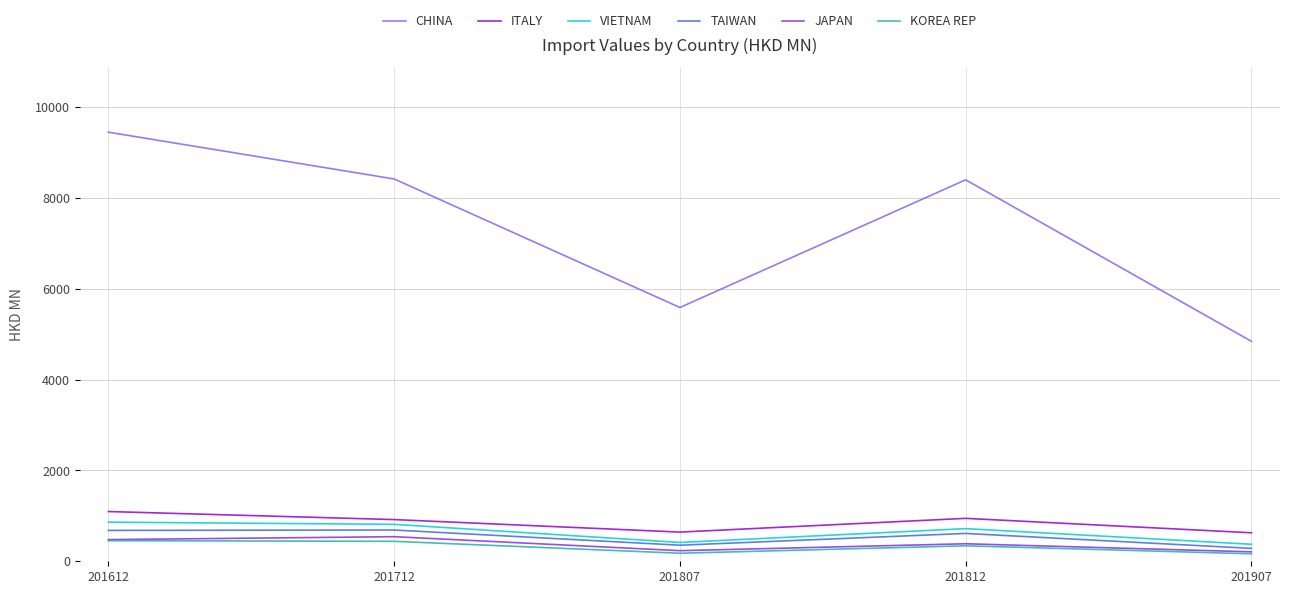

What is the difference between the maximum and minimum values in the TAIWAN series?

404.5